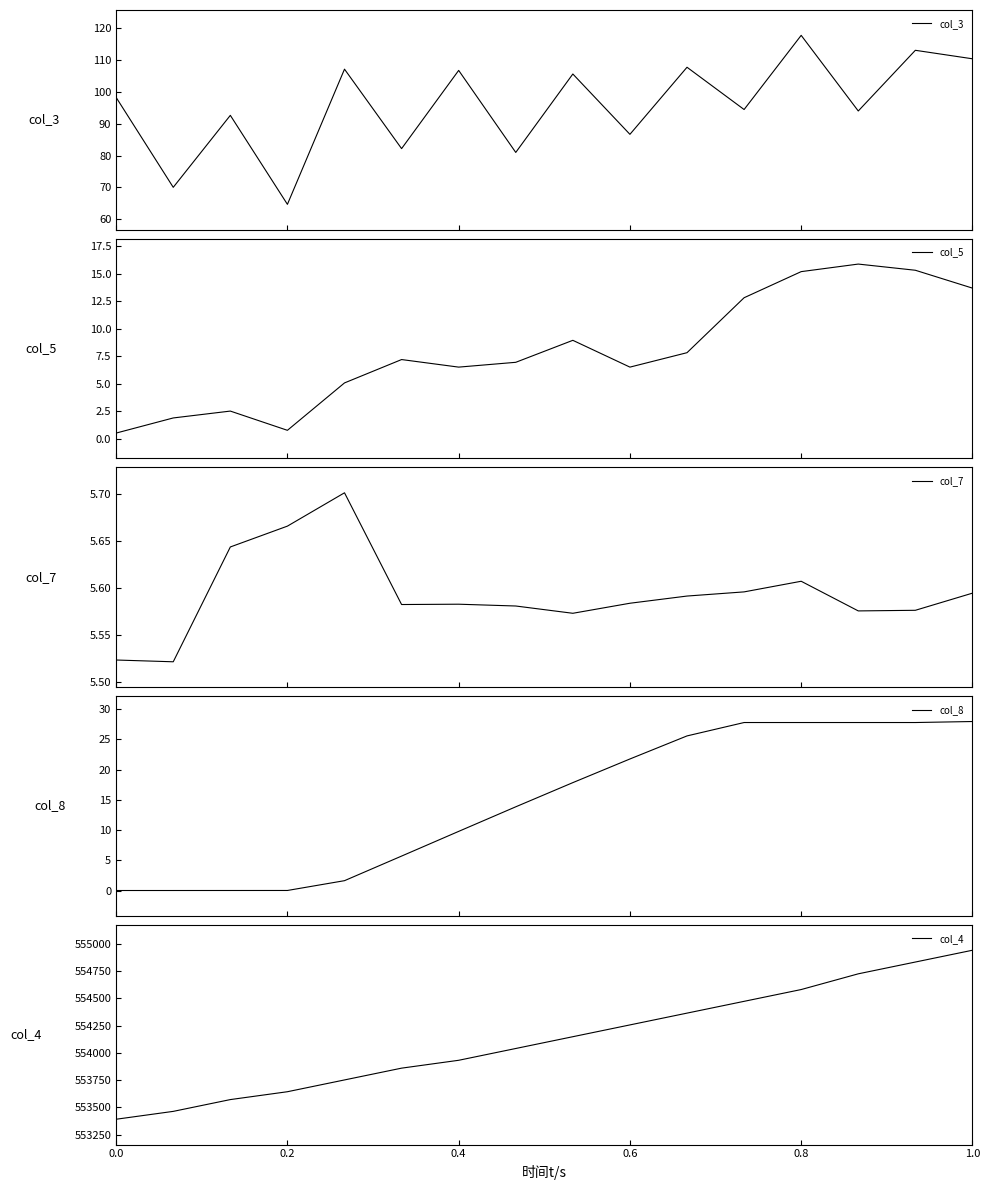

What is the total value across all series at 13?

554867.2